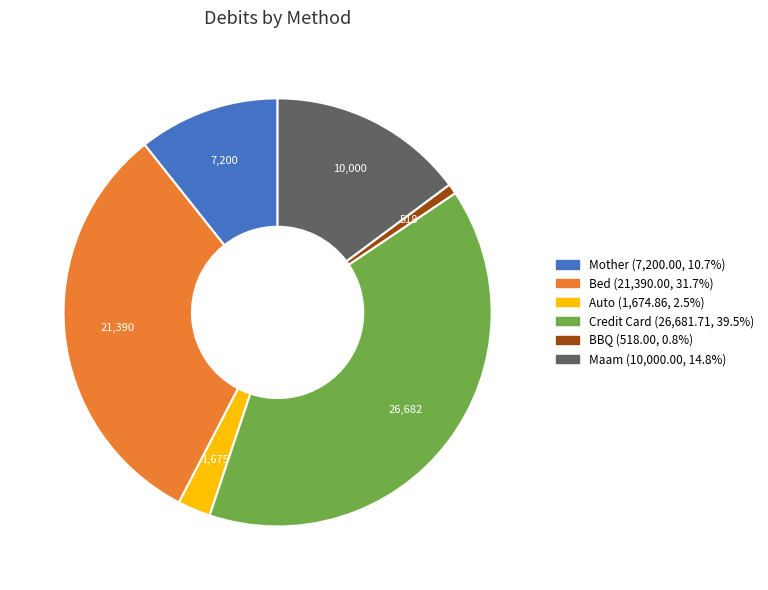

What is the smallest slice in the pie chart?

BBQ